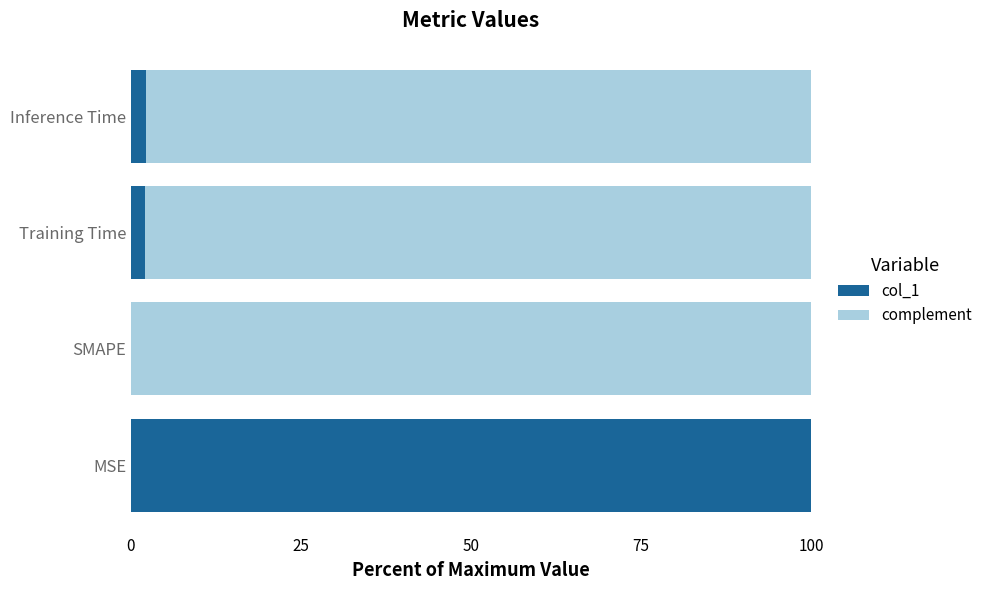

Which category has the highest value in the col_1 series?

MSE